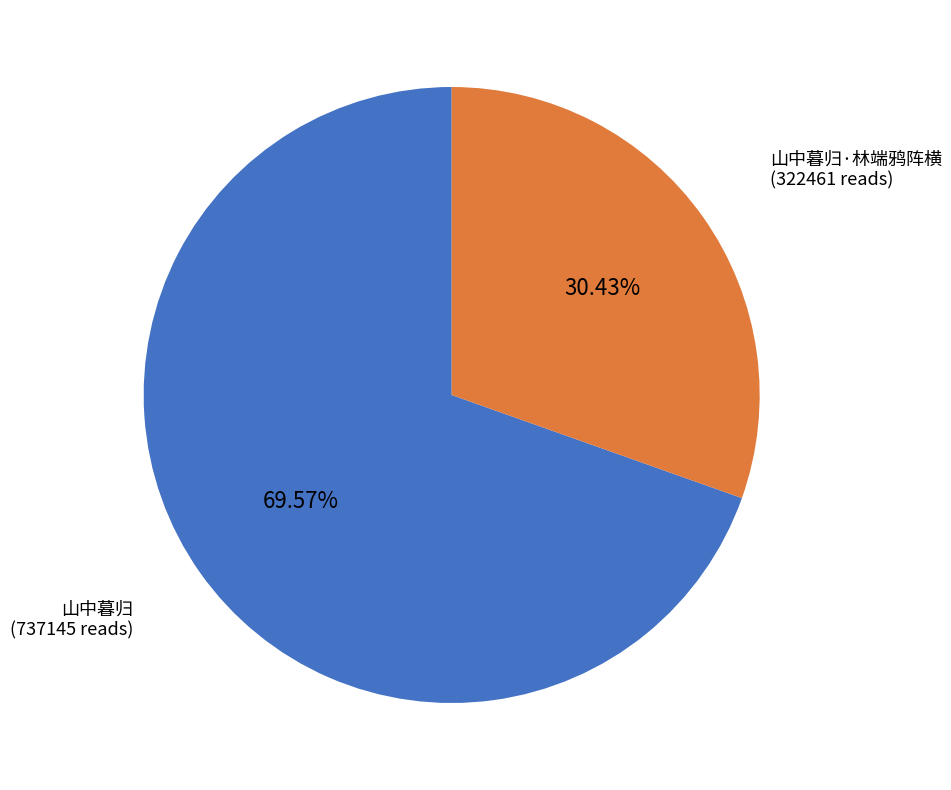

Do 山中暮归·林端鸦阵横 and 山中暮归 together represent more than half of the pie?

Yes